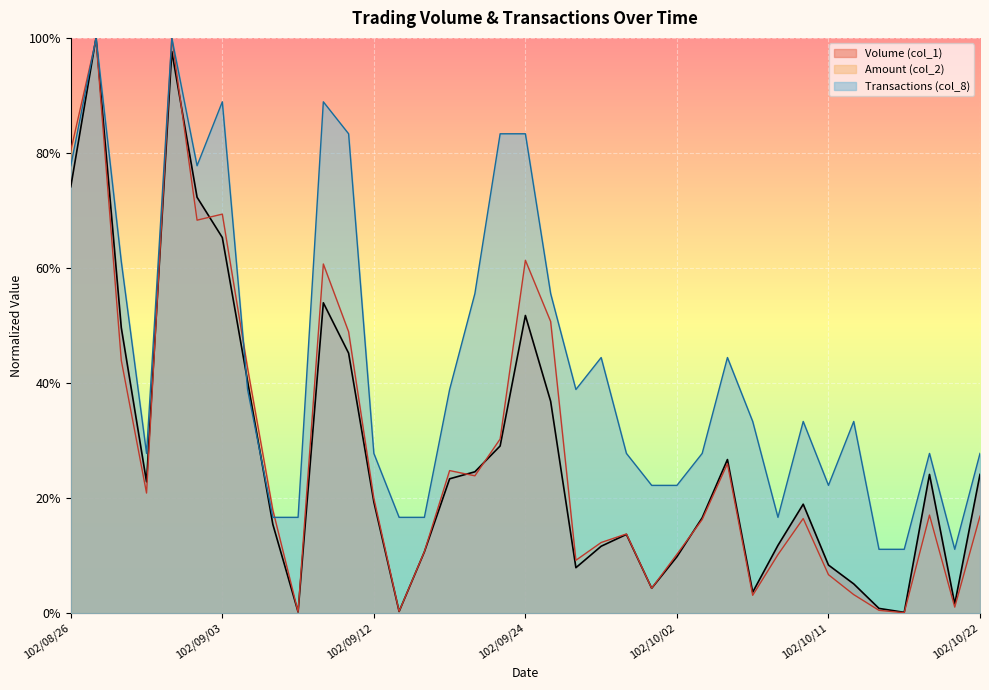

Reading left to right, transcribe all the data shown in this chart.

Volume (col_1): 102/08/26=0.7	102/08/27=1.0	102/08/28=0.5	102/08/29=0.2	102/08/30=1.0	102/09/02=0.7	102/09/03=0.7	102/09/04=0.4	102/09/05=0.2	102/09/09=0.0	102/09/10=0.5	102/09/11=0.5	102/09/12=0.2	102/09/13=0.0	102/09/16=0.1	102/09/17=0.2	102/09/18=0.2	102/09/23=0.3	102/09/24=0.5	102/09/25=0.4	102/09/26=0.1	102/09/27=0.1	102/09/30=0.1	102/10/01=0.0	102/10/02=0.1	102/10/03=0.2	102/10/04=0.3	102/10/07=0.0	102/10/08=0.1	102/10/09=0.2	102/10/11=0.1	102/10/14=0.1	102/10/16=0.0	102/10/17=0.0	102/10/18=0.2	102/10/21=0.0	102/10/22=0.2
Amount (col_2): 102/08/26=0.8	102/08/27=1.0	102/08/28=0.4	102/08/29=0.2	102/08/30=1.0	102/09/02=0.7	102/09/03=0.7	102/09/04=0.4	102/09/05=0.2	102/09/09=0.0	102/09/10=0.6	102/09/11=0.5	102/09/12=0.2	102/09/13=0.0	102/09/16=0.1	102/09/17=0.2	102/09/18=0.2	102/09/23=0.3	102/09/24=0.6	102/09/25=0.5	102/09/26=0.1	102/09/27=0.1	102/09/30=0.1	102/10/01=0.0	102/10/02=0.1	102/10/03=0.2	102/10/04=0.3	102/10/07=0.0	102/10/08=0.1	102/10/09=0.2	102/10/11=0.1	102/10/14=0.0	102/10/16=0.0	102/10/17=0.0	102/10/18=0.2	102/10/21=0.0	102/10/22=0.2
Transactions (col_8): 102/08/26=0.8	102/08/27=1.0	102/08/28=0.6	102/08/29=0.3	102/08/30=1.0	102/09/02=0.8	102/09/03=0.9	102/09/04=0.4	102/09/05=0.2	102/09/09=0.2	102/09/10=0.9	102/09/11=0.8	102/09/12=0.3	102/09/13=0.2	102/09/16=0.2	102/09/17=0.4	102/09/18=0.6	102/09/23=0.8	102/09/24=0.8	102/09/25=0.6	102/09/26=0.4	102/09/27=0.4	102/09/30=0.3	102/10/01=0.2	102/10/02=0.2	102/10/03=0.3	102/10/04=0.4	102/10/07=0.3	102/10/08=0.2	102/10/09=0.3	102/10/11=0.2	102/10/14=0.3	102/10/16=0.1	102/10/17=0.1	102/10/18=0.3	102/10/21=0.1	102/10/22=0.3